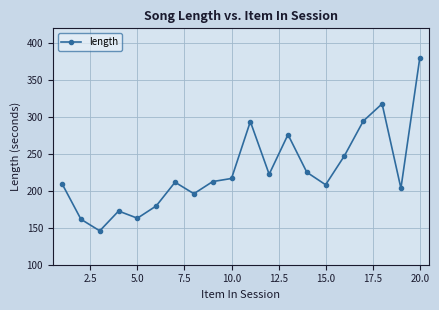

What is the value of the 5th point from the left?

163.0